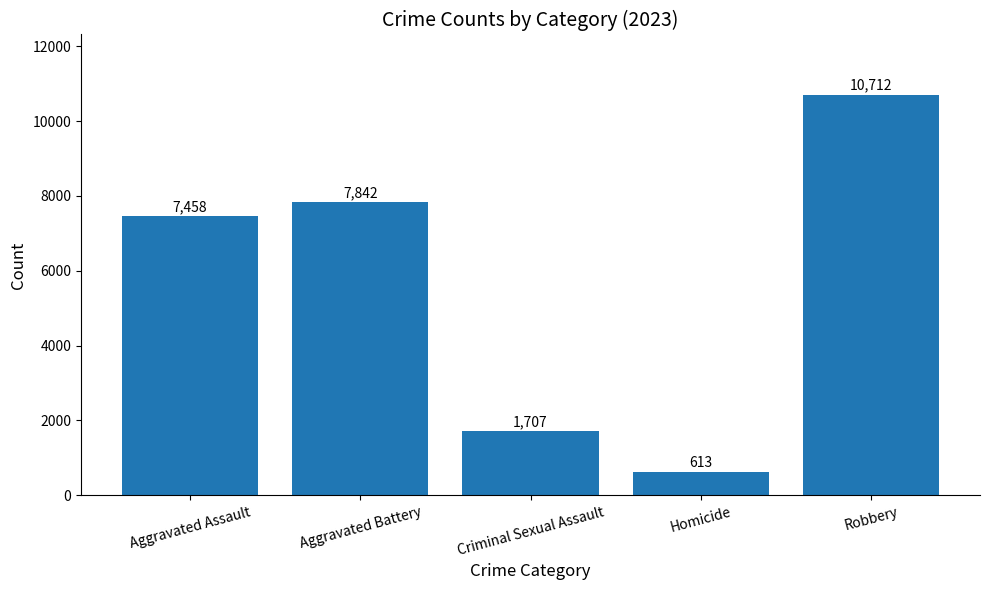

True or false: the data shows 5427 at Aggravated Battery.

False